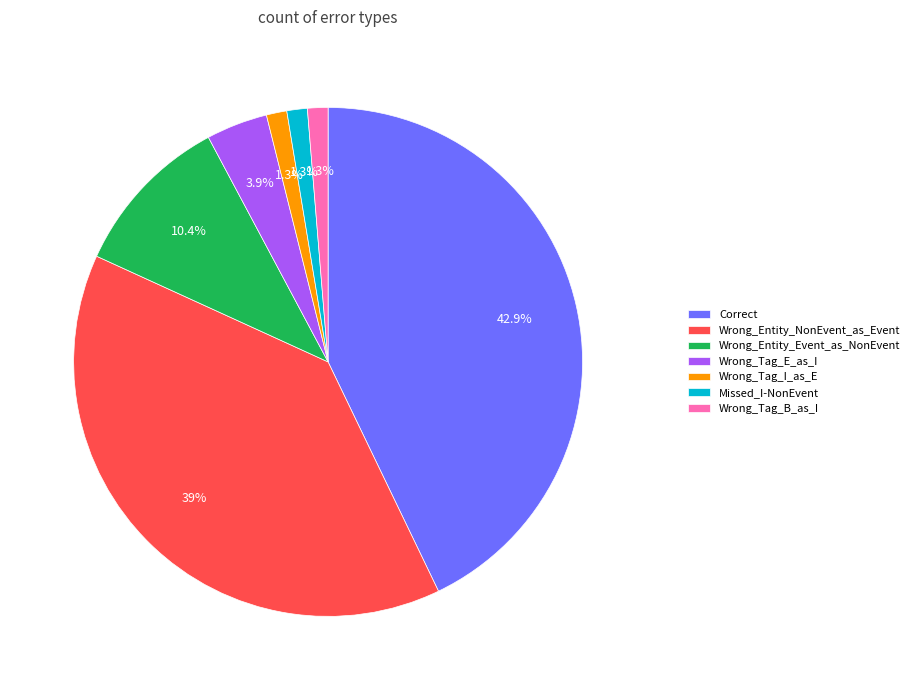

To the nearest percent, what is the average slice percentage?

14%